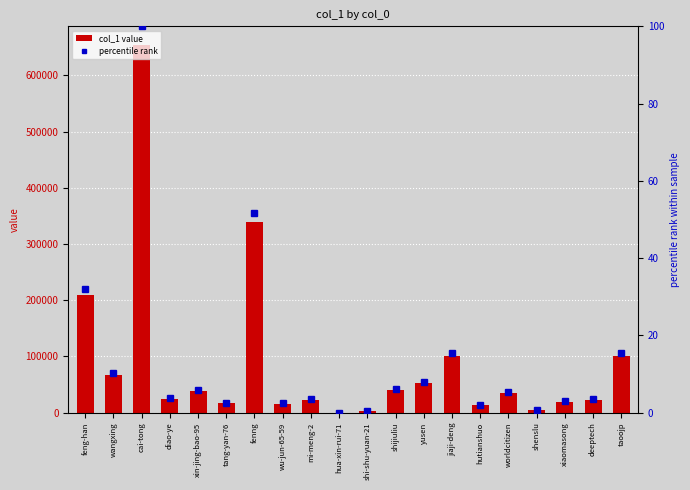

How many series are shown in this chart?

2